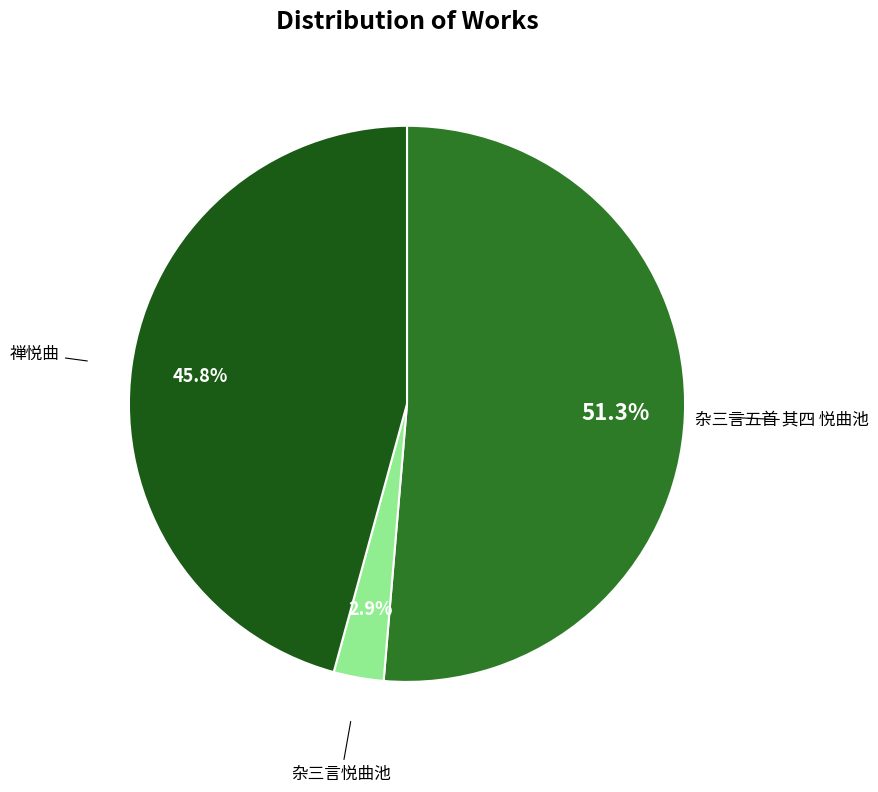

Count the number of slices in the pie.

3